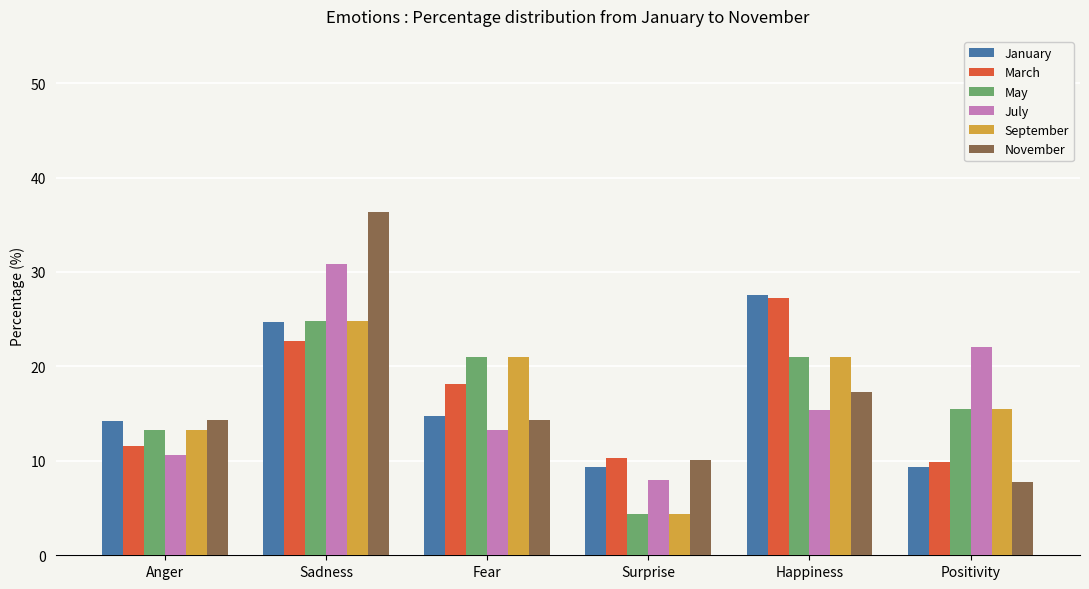

Reading right to left, extract all data points from this chart.

January: Positivity=9.4	Happiness=27.6	Surprise=9.4	Fear=14.8	Sadness=24.7	Anger=14.2
March: Positivity=9.9	Happiness=27.3	Surprise=10.3	Fear=18.2	Sadness=22.7	Anger=11.6
May: Positivity=15.5	Happiness=21.0	Surprise=4.4	Fear=21.0	Sadness=24.9	Anger=13.3
July: Positivity=22.0	Happiness=15.4	Surprise=7.9	Fear=13.2	Sadness=30.8	Anger=10.6
September: Positivity=15.5	Happiness=21.0	Surprise=4.4	Fear=21.0	Sadness=24.9	Anger=13.3
November: Positivity=7.7	Happiness=17.3	Surprise=10.1	Fear=14.3	Sadness=36.3	Anger=14.3